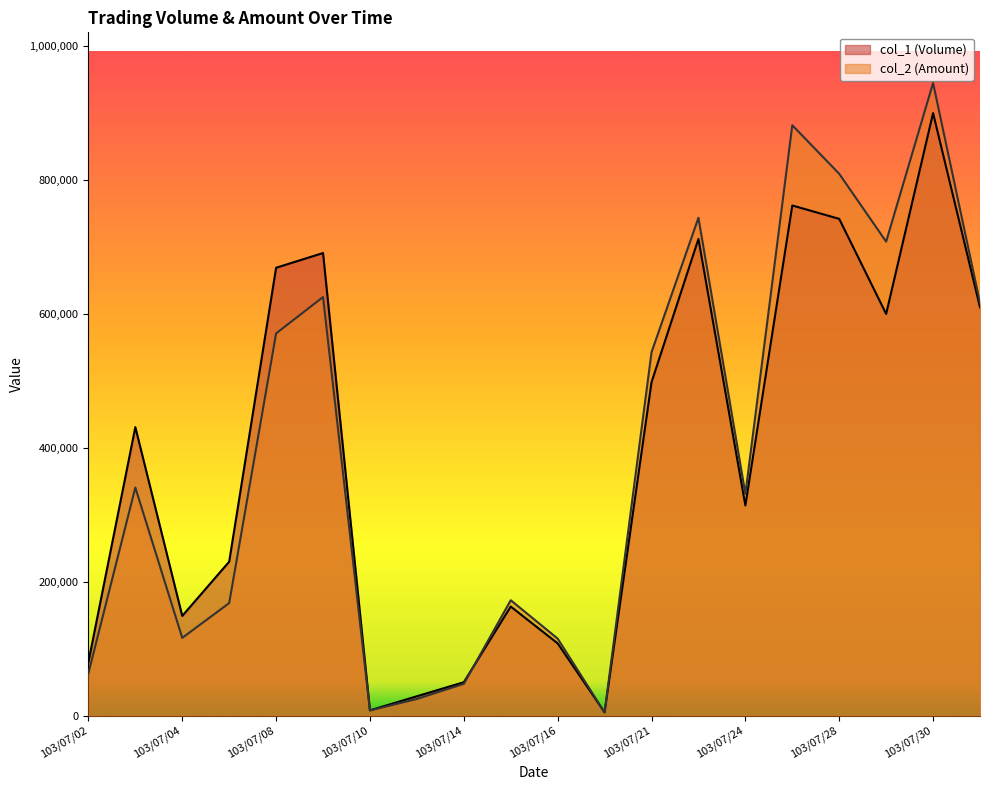

Is it true that col_1 (Volume) equals 974892 at 103/07/09?

False